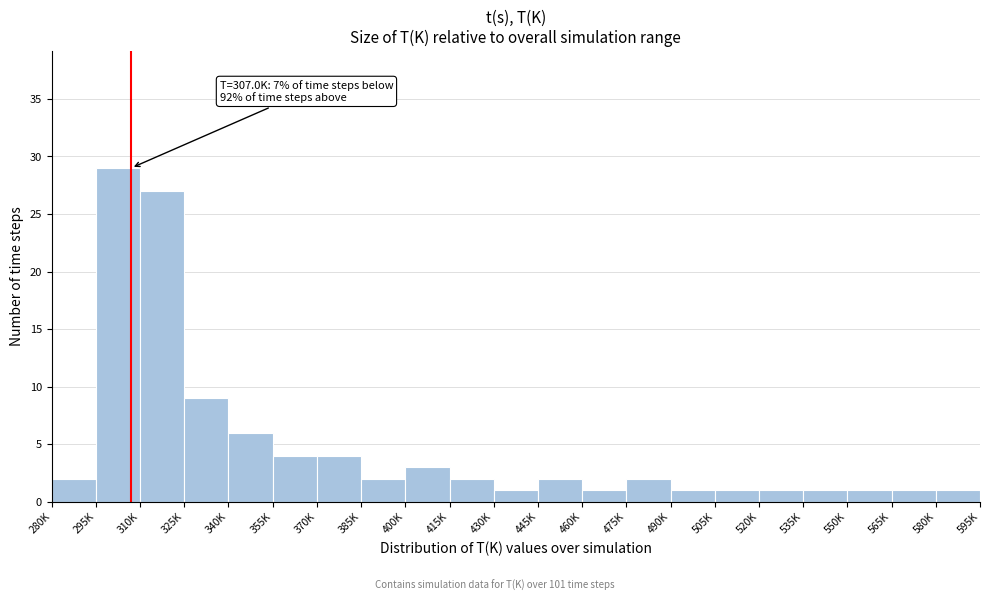

Reading right to left, extract all data points from this chart.

580K=1	565K=1	550K=1	535K=1	520K=1	505K=1	490K=1	475K=2	460K=1	445K=2	430K=1	415K=2	400K=3	385K=2	370K=4	355K=4	340K=6	325K=9	310K=27	295K=29	280K=2